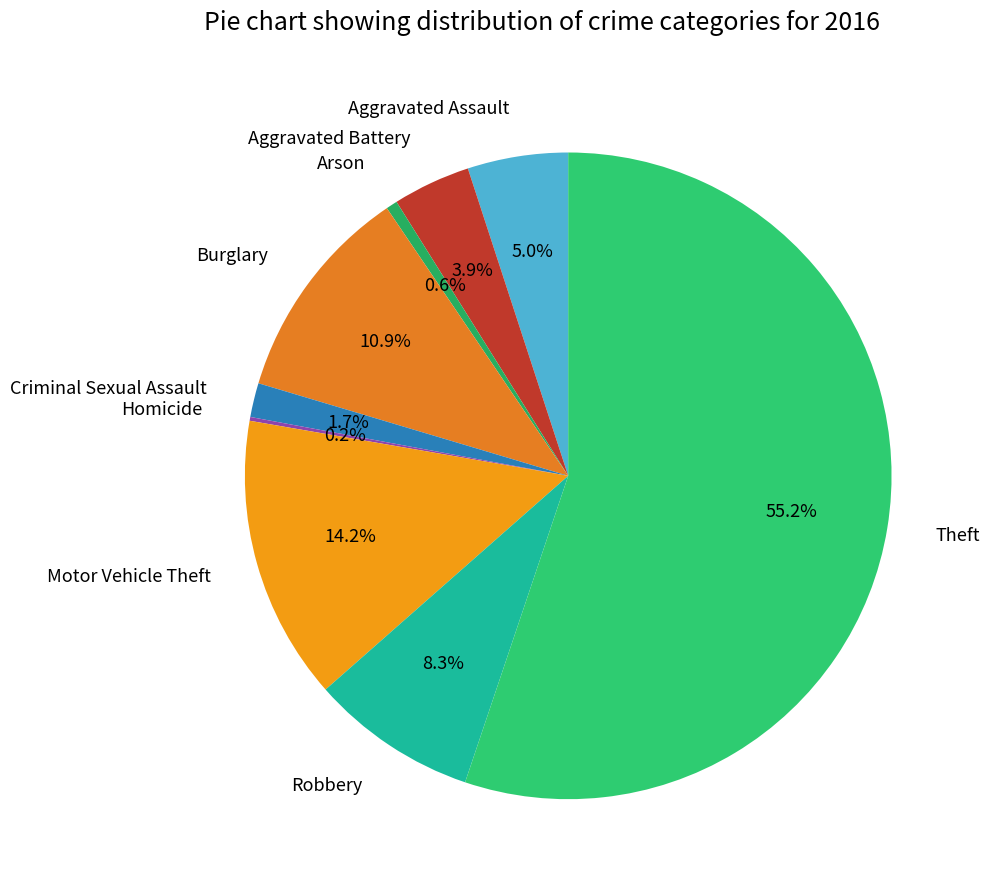

To the nearest percent, what percentage of the pie is Arson?

1%